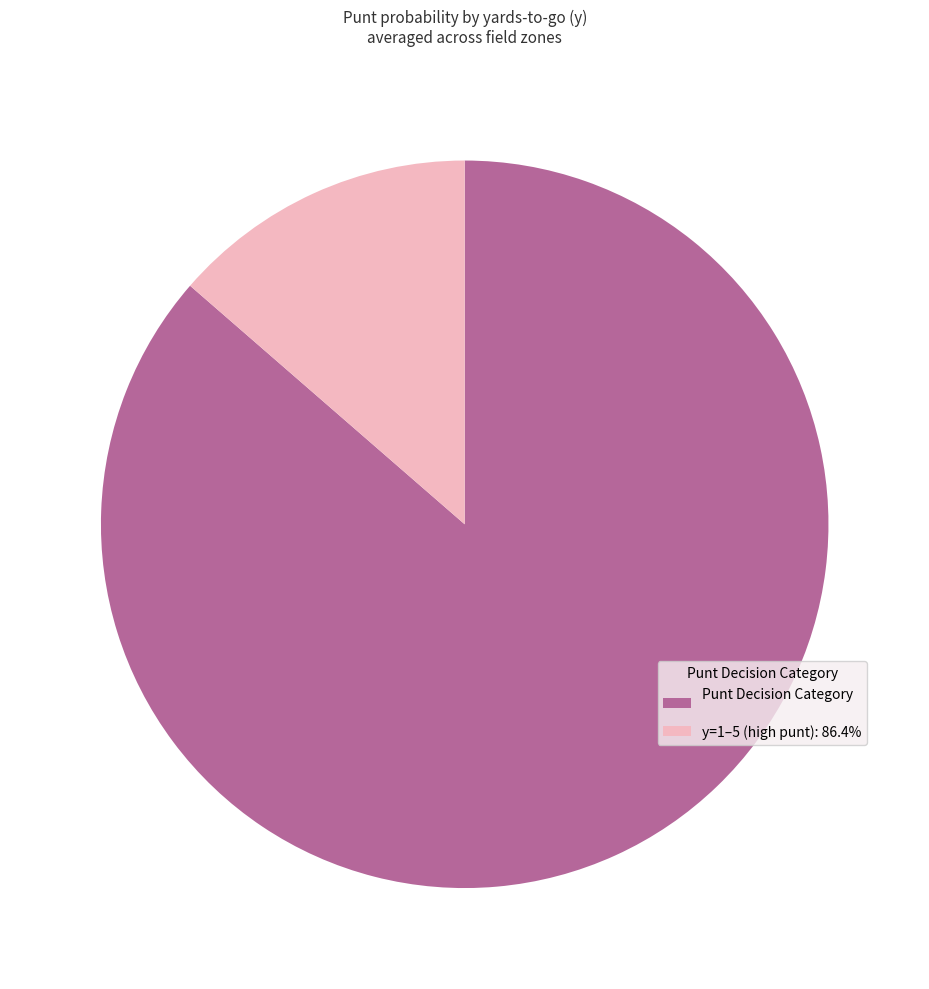

Which slice represents more than half of the pie?

Punt Decision Category